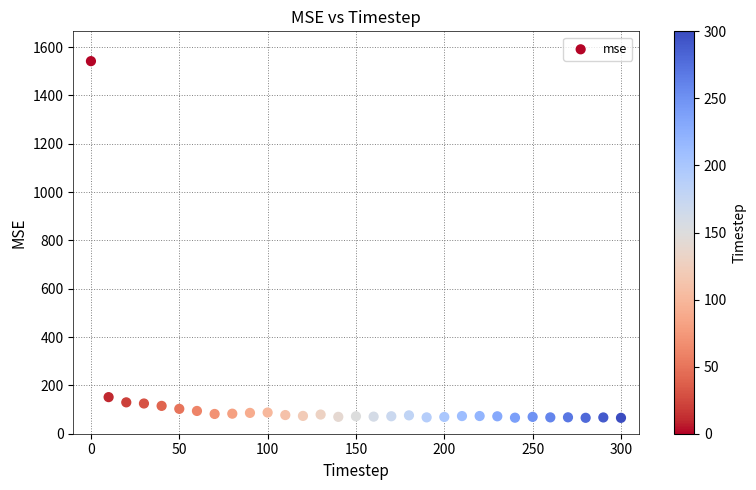

What is the range of Y values (max minus min)?

1476.4